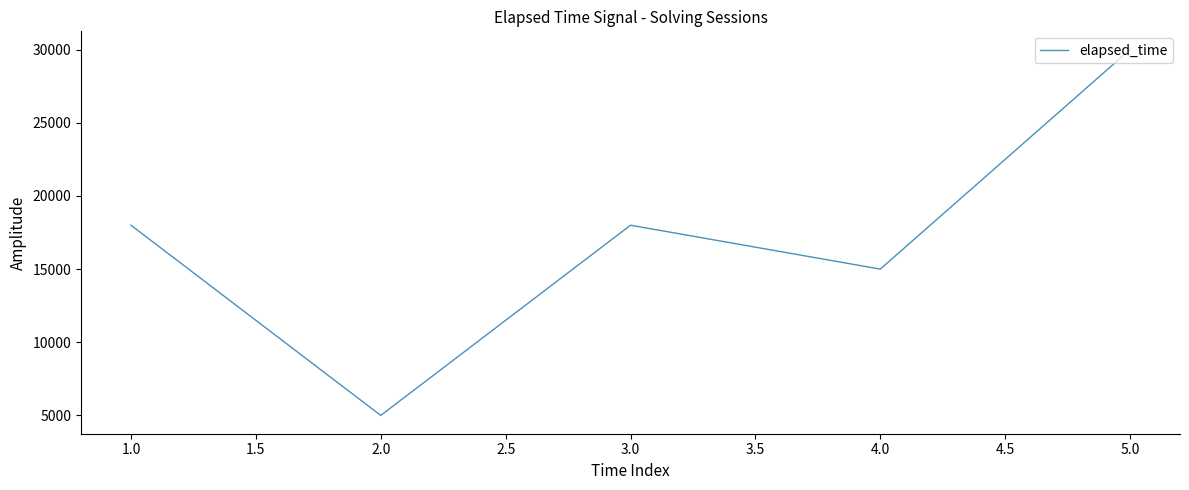

What is the approximate value at 2.0?

5000